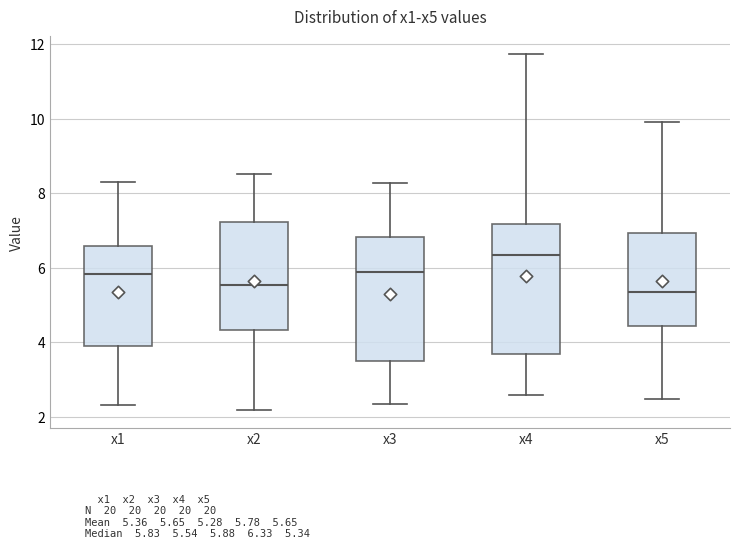

Reading left to right, transcribe this box plot: for each box, give where its median line is, the range the box spans, and where its two whiskers end, as read against the y-axis. The values are not printed on the chart, so give them approximately, as read against the axis.

x1: median 5.8, box 4.0 to 6.6, whiskers 2.4 to 8.2
x2: median 5.6, box 4.4 to 7.2, whiskers 2.2 to 8.6
x3: median 5.8, box 3.4 to 6.8, whiskers 2.4 to 8.2
x4: median 6.4, box 3.6 to 7.2, whiskers 2.6 to 11.8
x5: median 5.4, box 4.4 to 7.0, whiskers 2.4 to 10.0